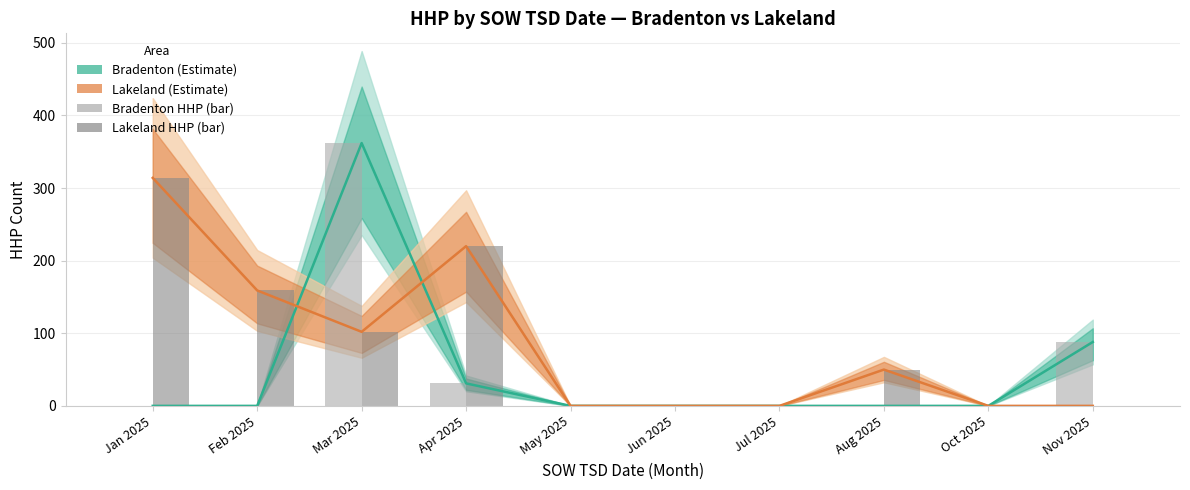

Reading left to right, what are all the values shown in this chart?

Bradenton HHP: 0	0	362	31	0	0	0	0	0	88
Lakeland HHP: 314	159	102	220	0	0	0	50	0	0